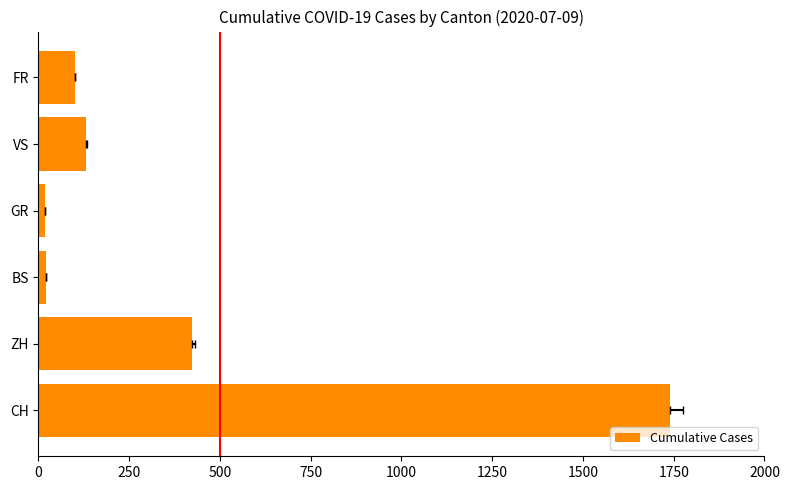

Is it true that the value at BS is 37?

False